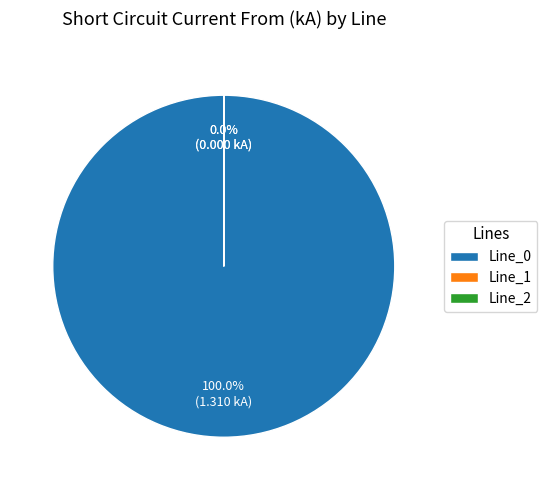

Which category accounts for the majority?

Line_0